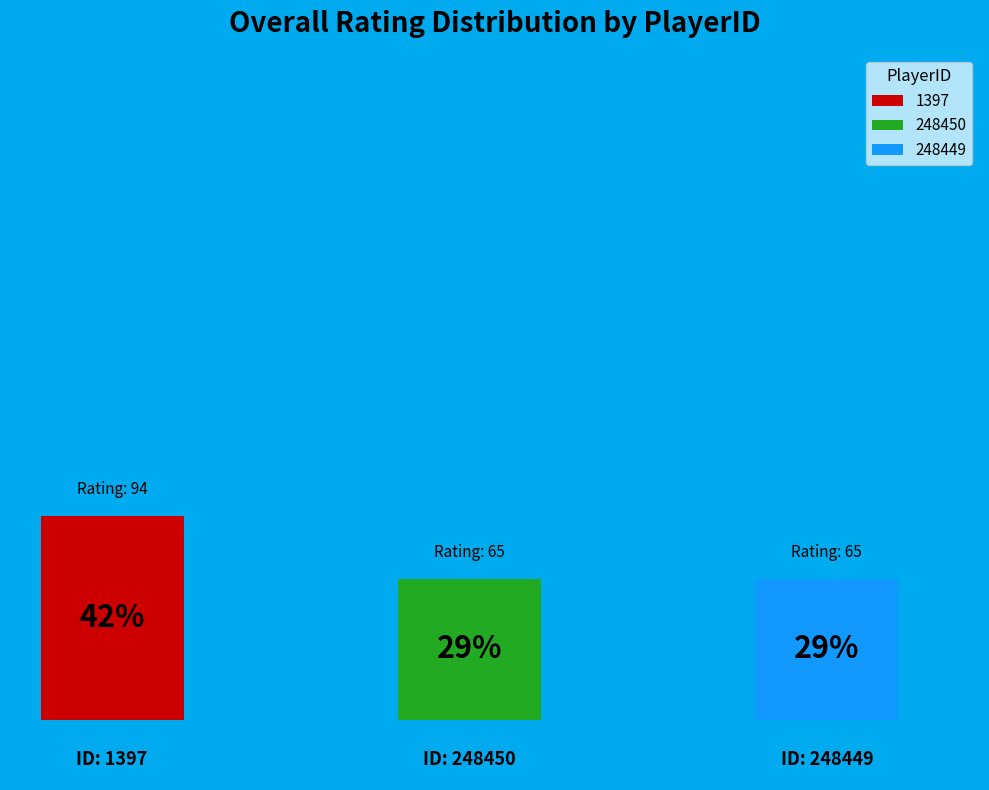

Combined, what portion of the pie is 248449 and 1397?

71.0%